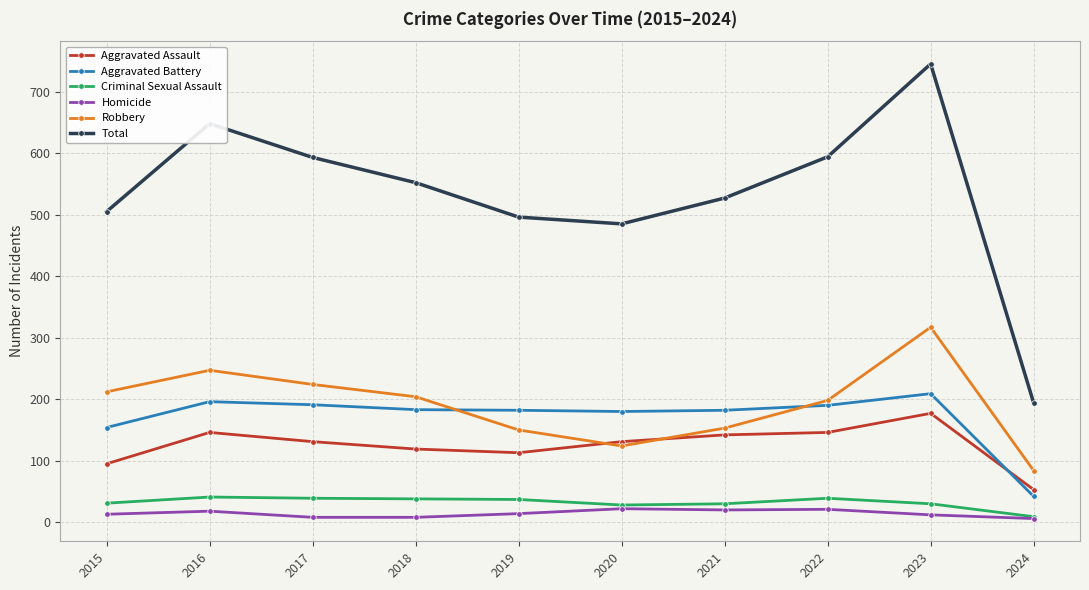

What is the difference between the highest and lowest values at 2016?

630